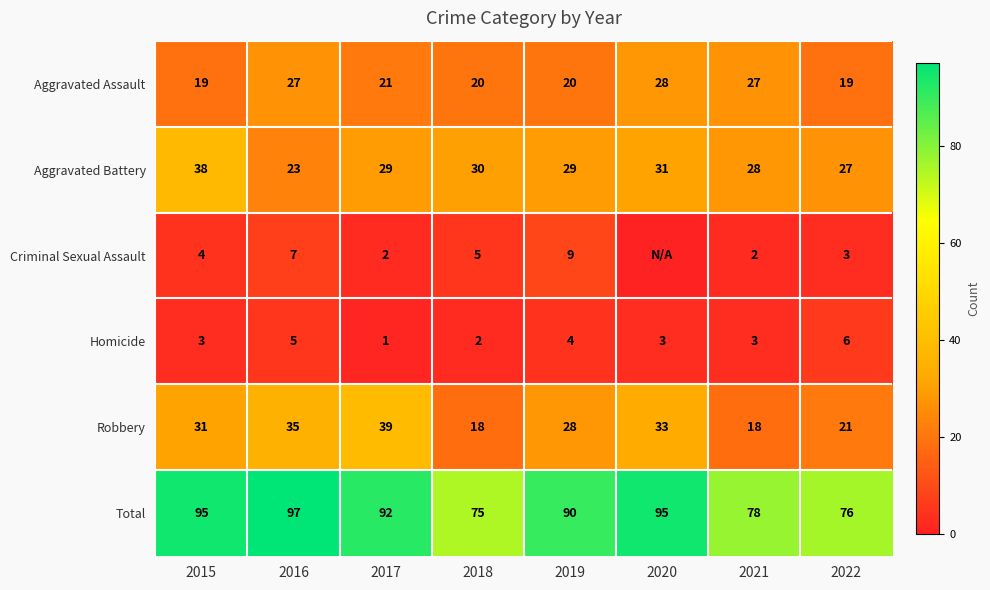

How many series are shown in this chart?

6